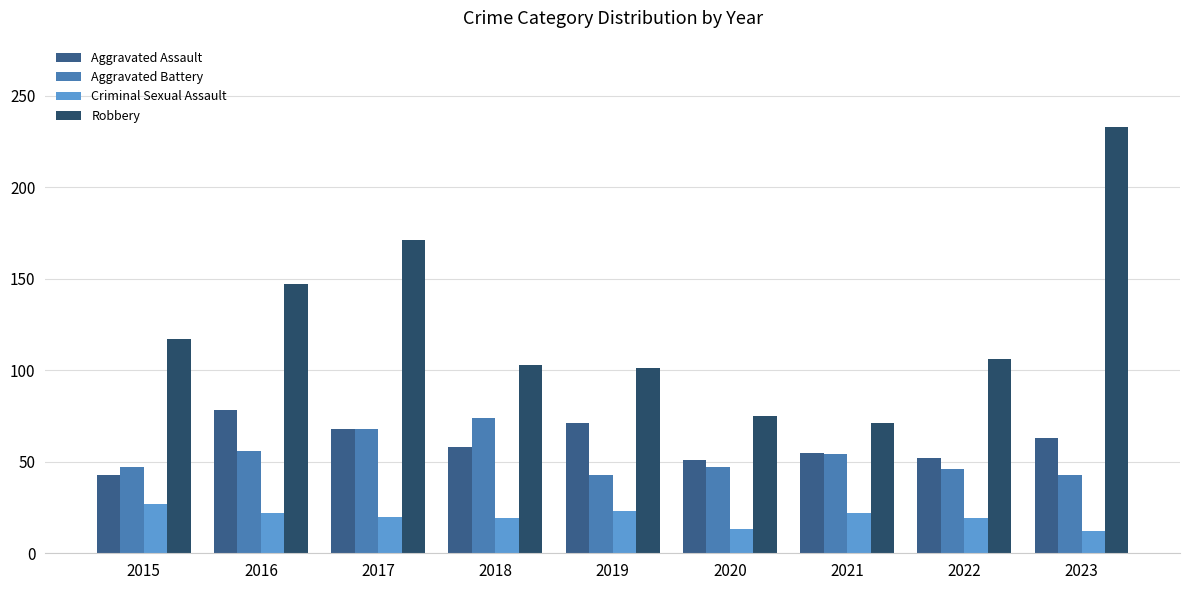

The Robbery series shows 51 at 2016. True or false?

False